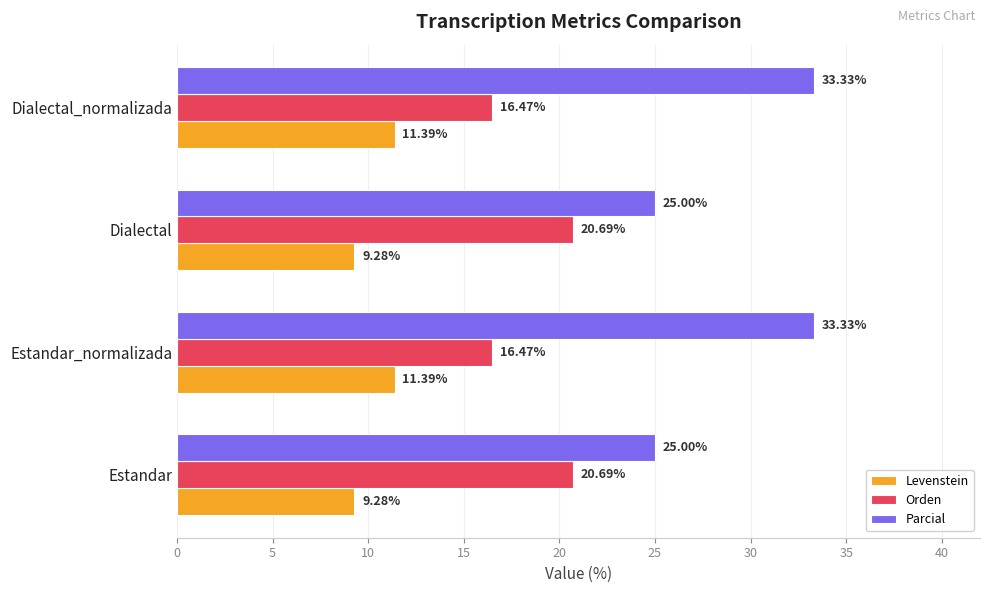

Which series has the largest total across all categories?

Parcial